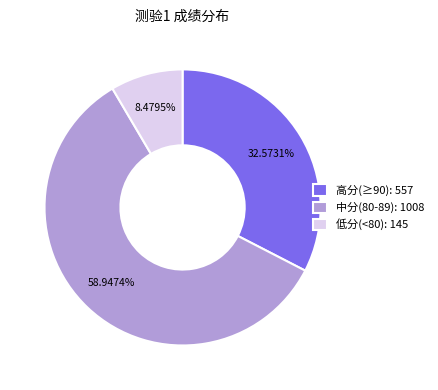

How many slices are in this pie chart?

3